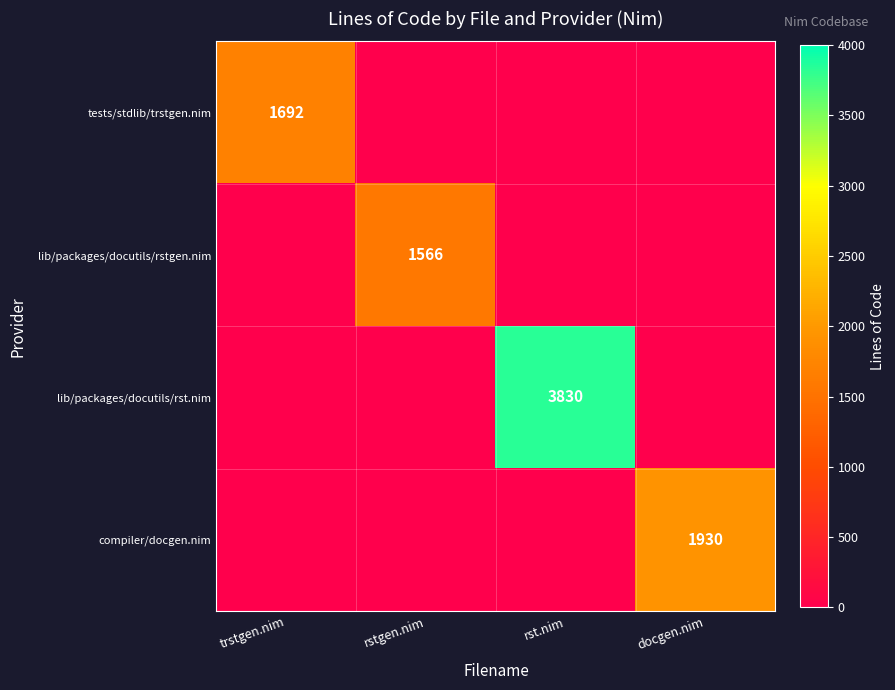

The value of lib/packages/docutils/rst.nim at rst.nim is 1319. True or false?

False